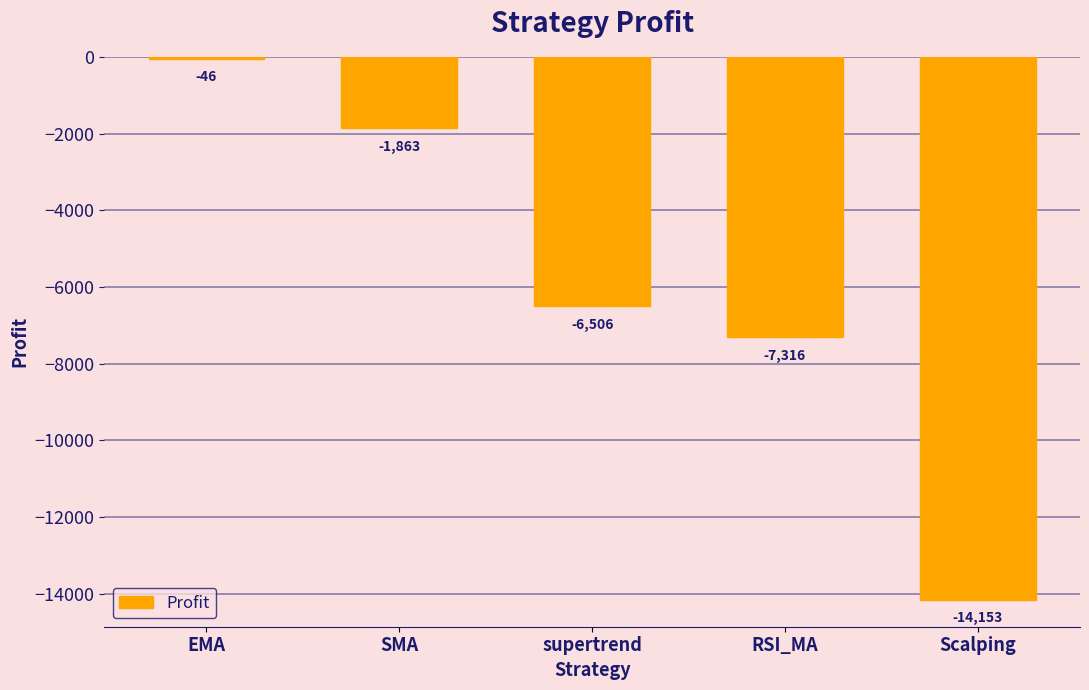

Which category has the lowest value across all series?

Scalping